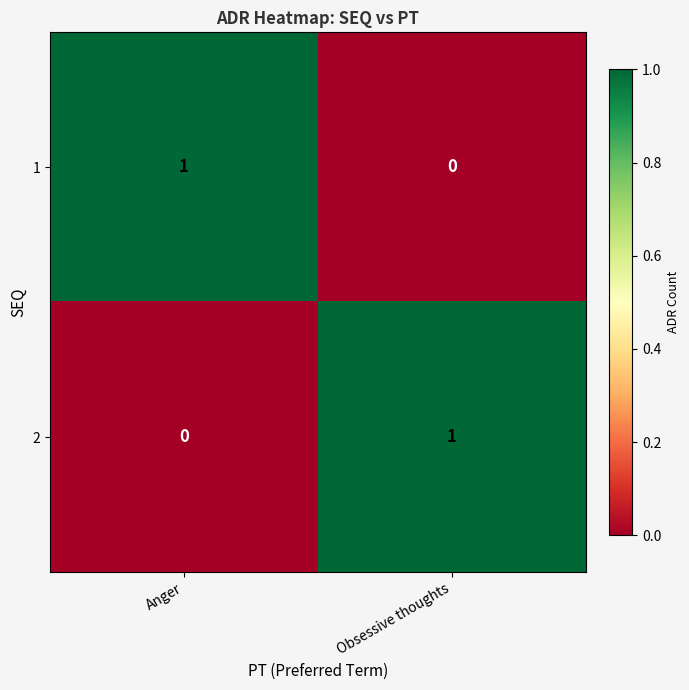

At which label is 2 closest to 0?

Anger